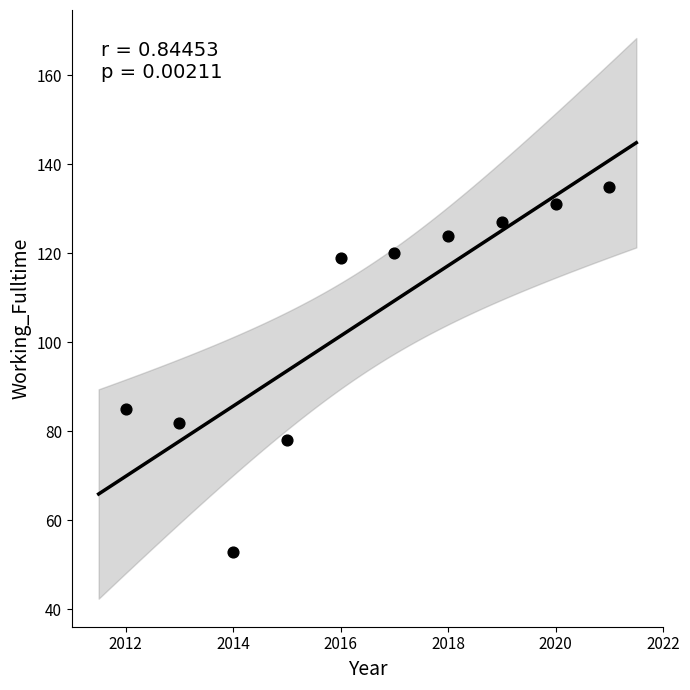

What is the average X value?

2016